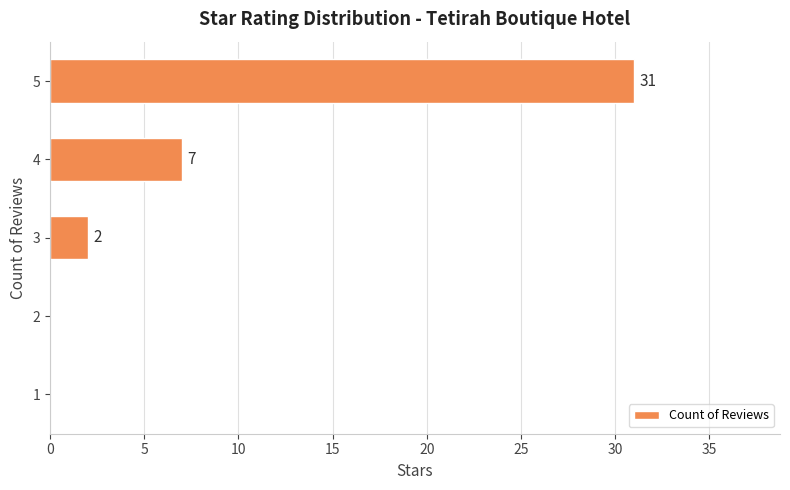

At which label is the value closest to 15?

4